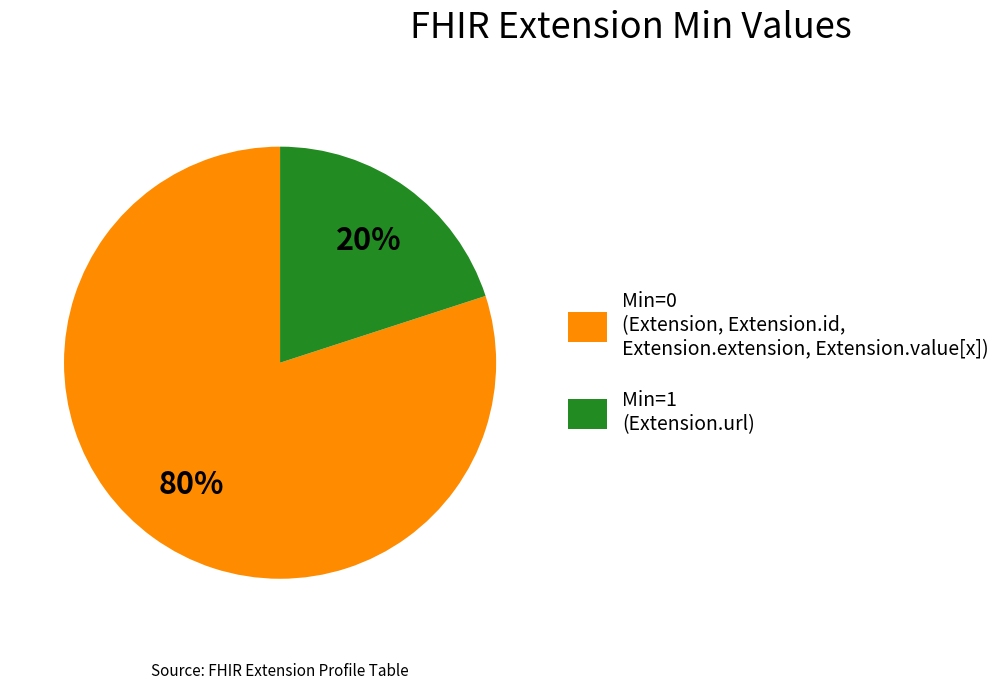

To the nearest percent, what is the average slice percentage?

50%